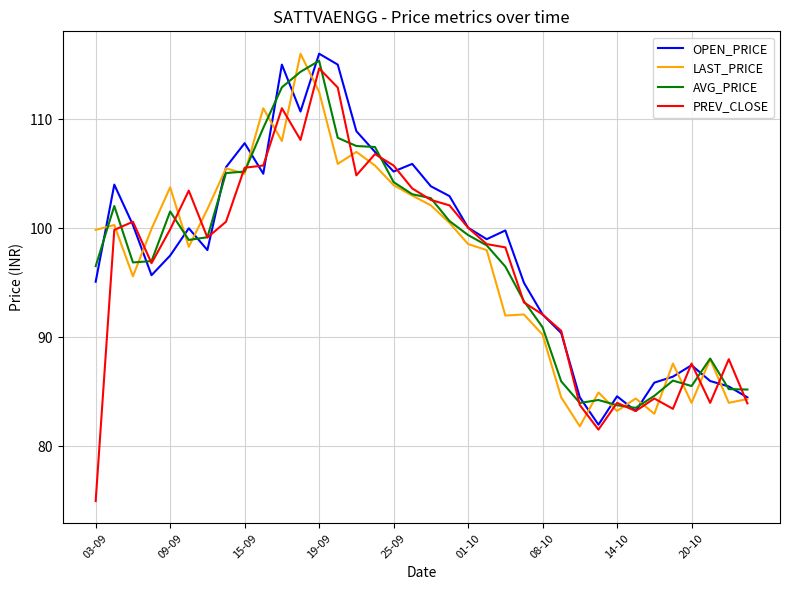

What is the greatest value displayed?

116.0